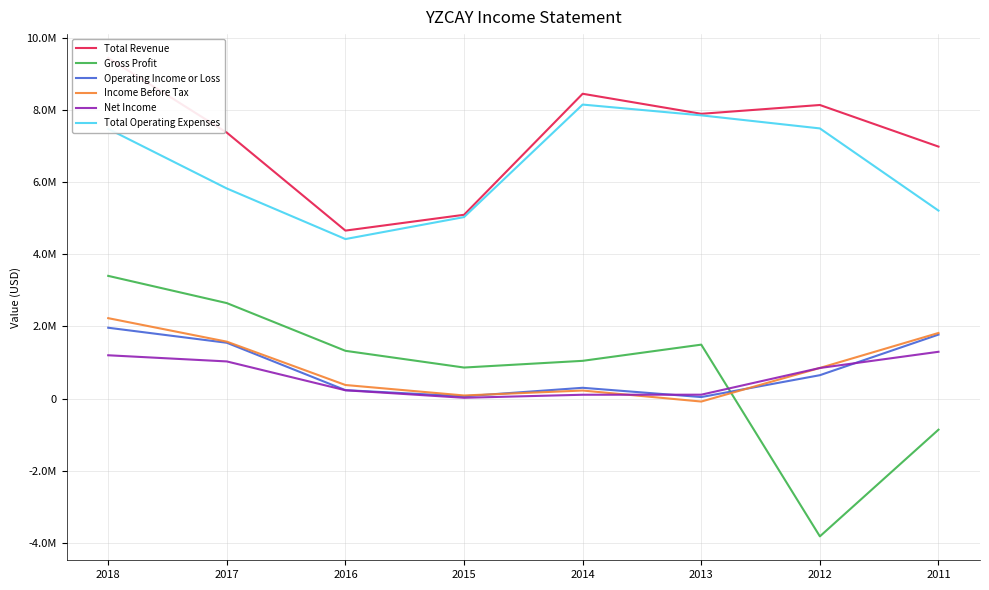

Where do Net Income and Operating Income or Loss first cross each other?

2014 and 2013